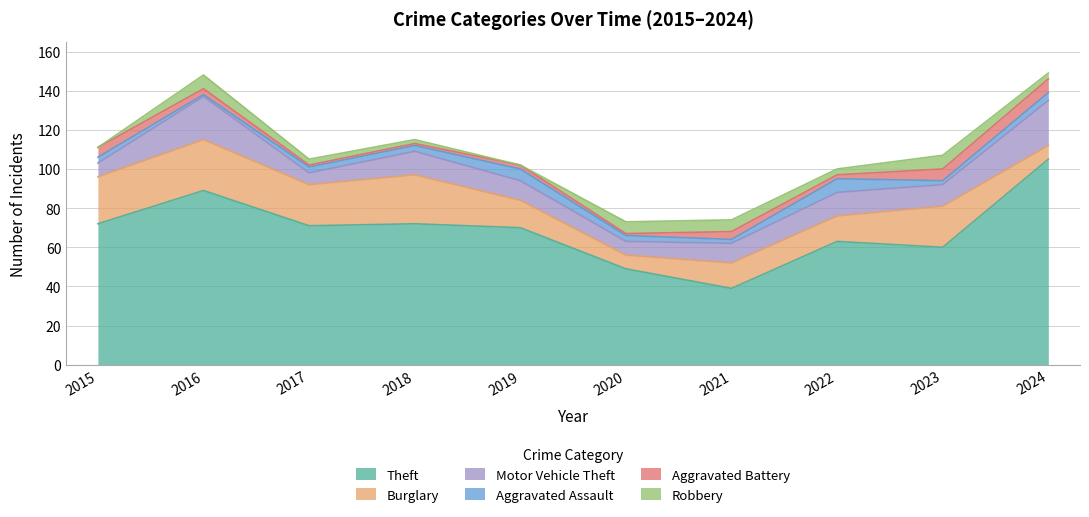

Rank the categories by Theft value from lowest to highest.

2021, 2020, 2023, 2022, 2019, 2017, 2015, 2018, 2016, 2024